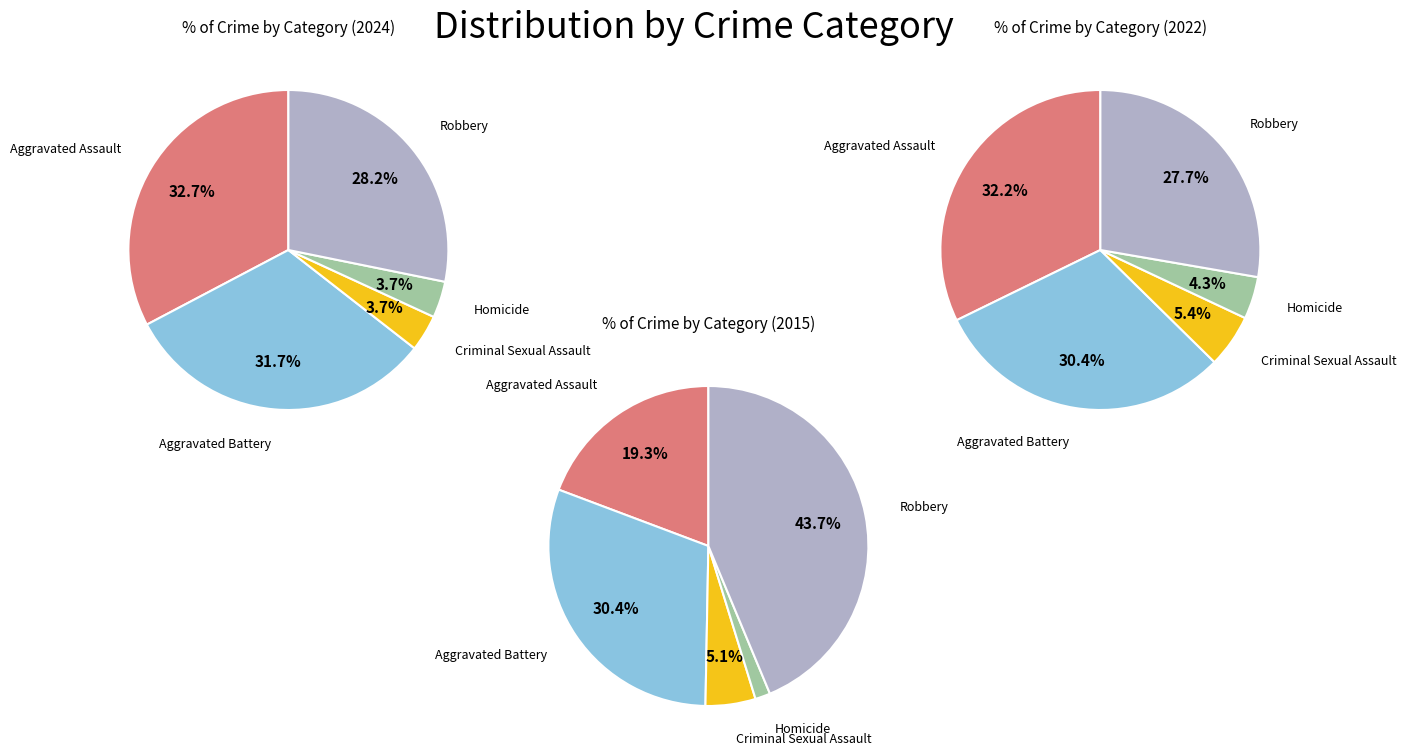

Is it true that Robbery is 28% of the pie?

True